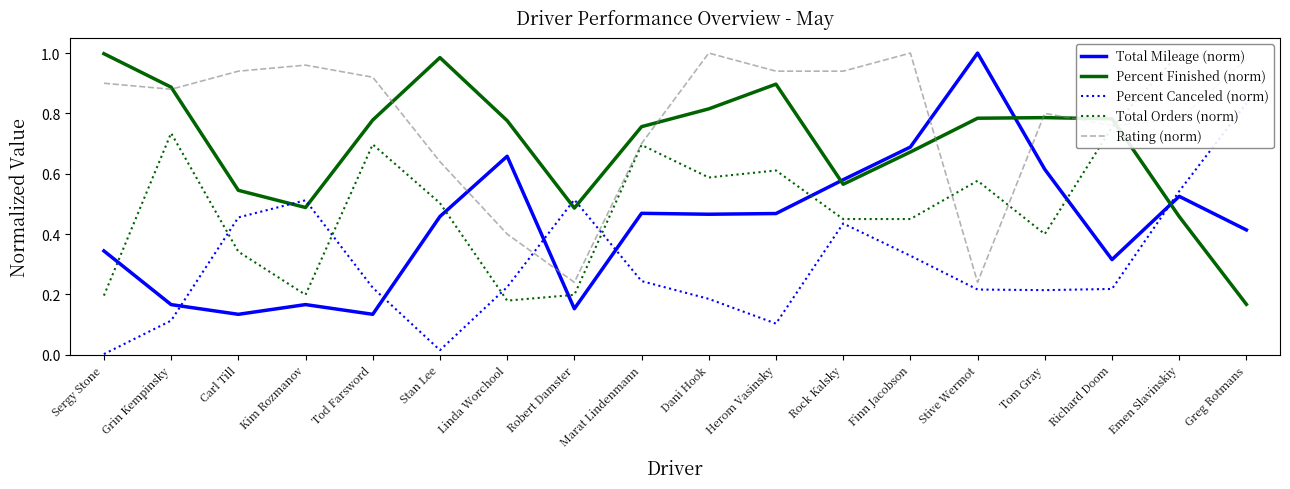

Read the Total Mileage (norm) value at Rock Kalsky.

0.6